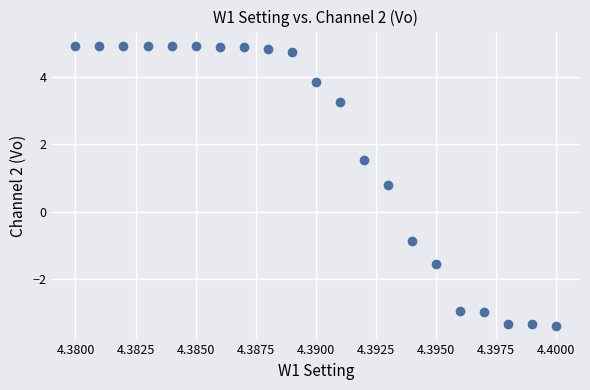

What is the range of Y values (max minus min)?

8.4